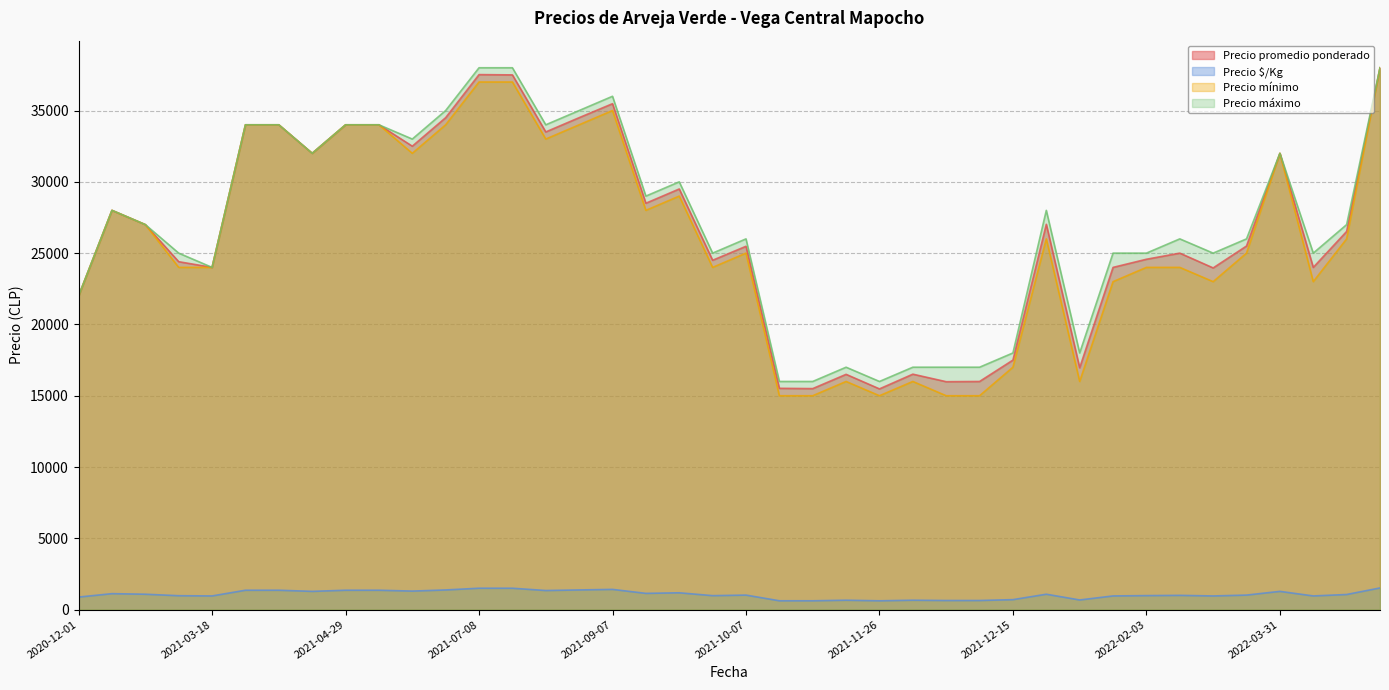

At which label is Precio mínimo closest to 26500?

2022-04-20